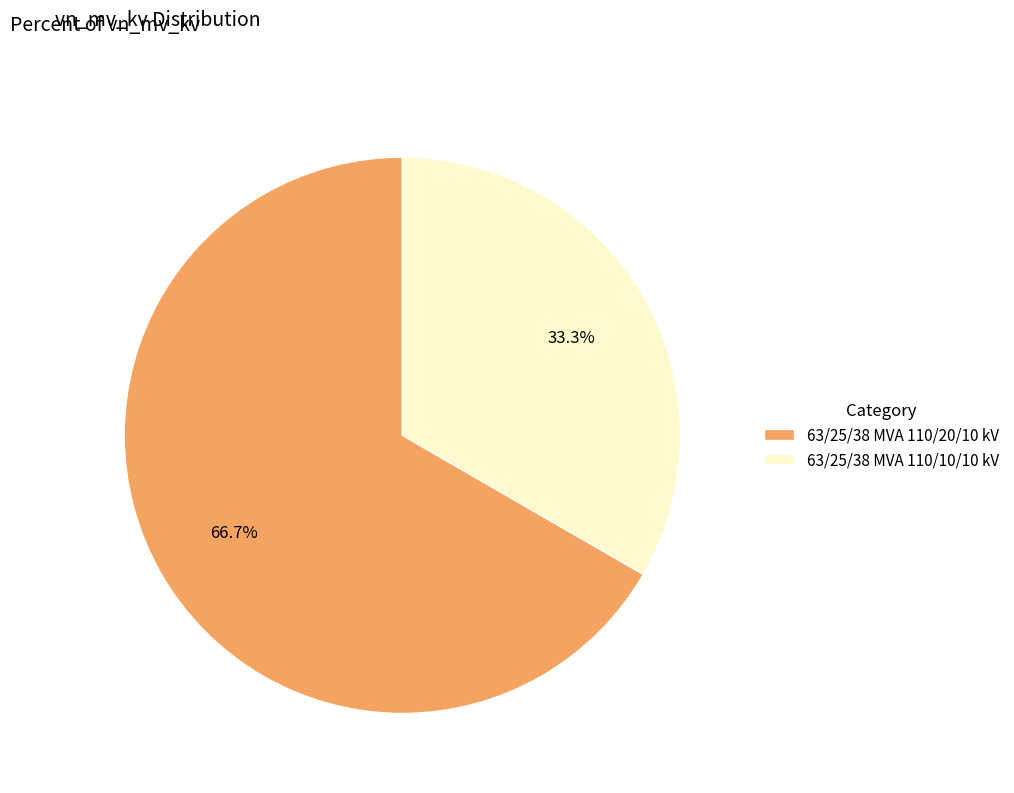

What percentage is NOT represented by 63/25/38 MVA 110/20/10 kV?

33.3%